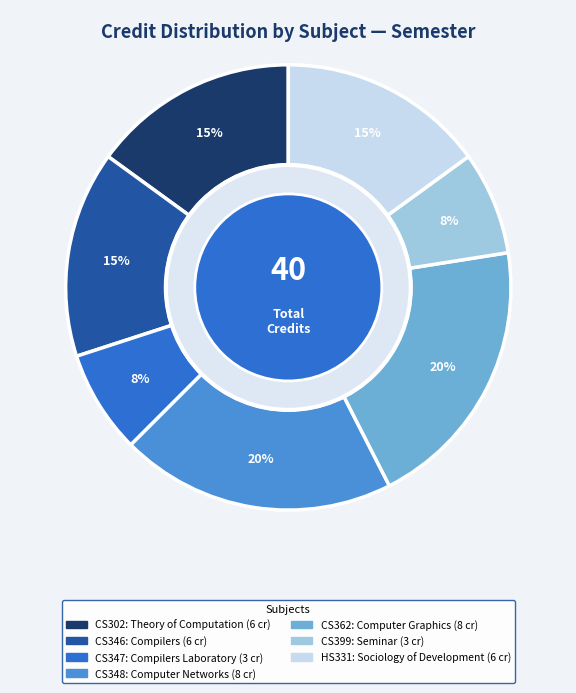

To the nearest percent, what is the difference between the largest and smallest slice percentages?

12%